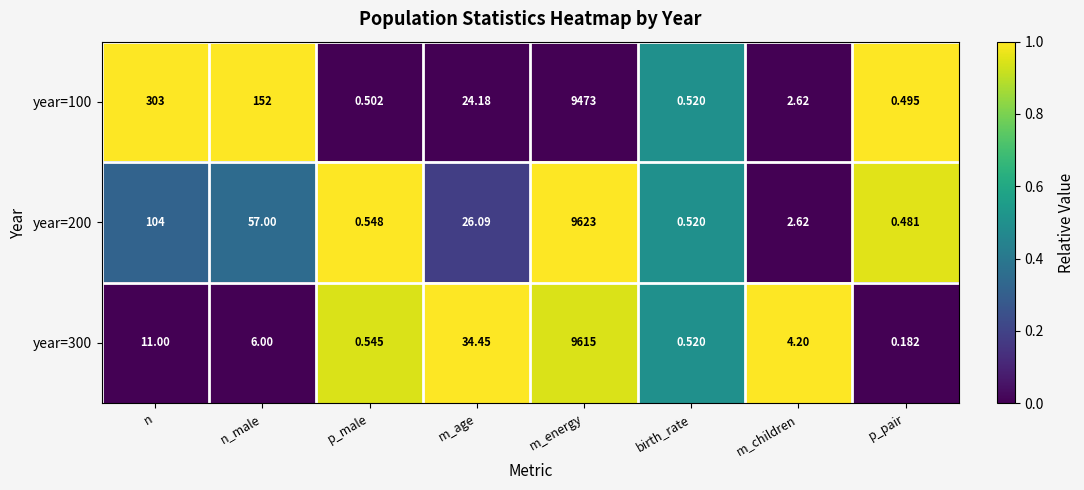

Between n and p_male, which series saw the biggest shift?

year=100